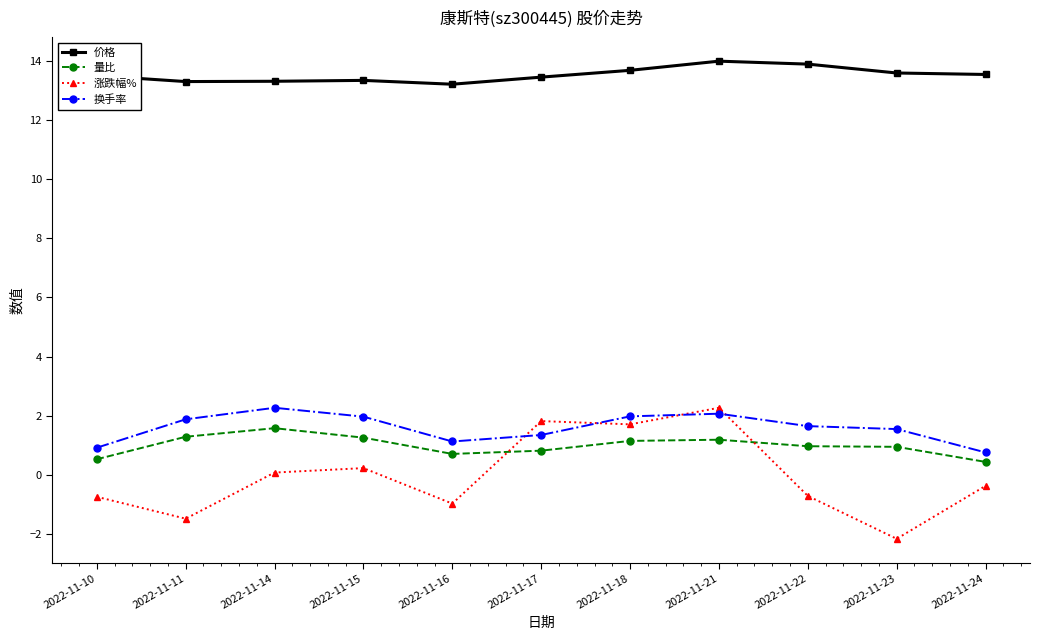

Does the chart display data point markers on the line(s)?

Yes